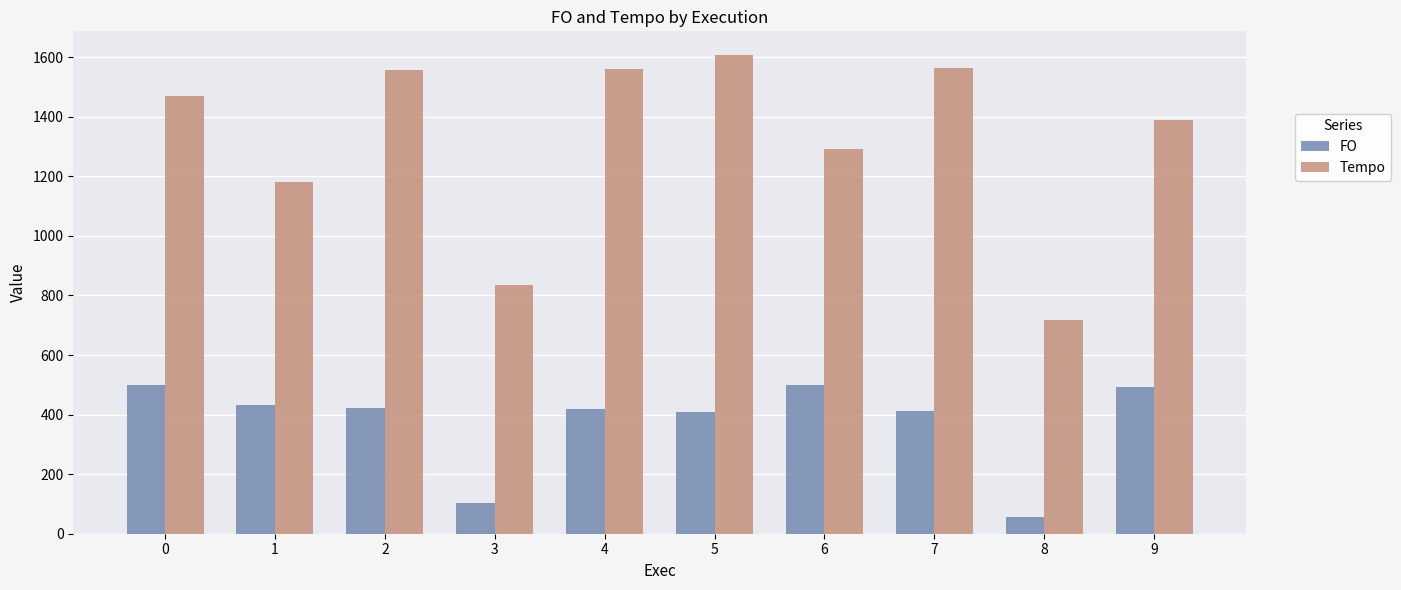

What is the minimum value for Tempo?

716.2